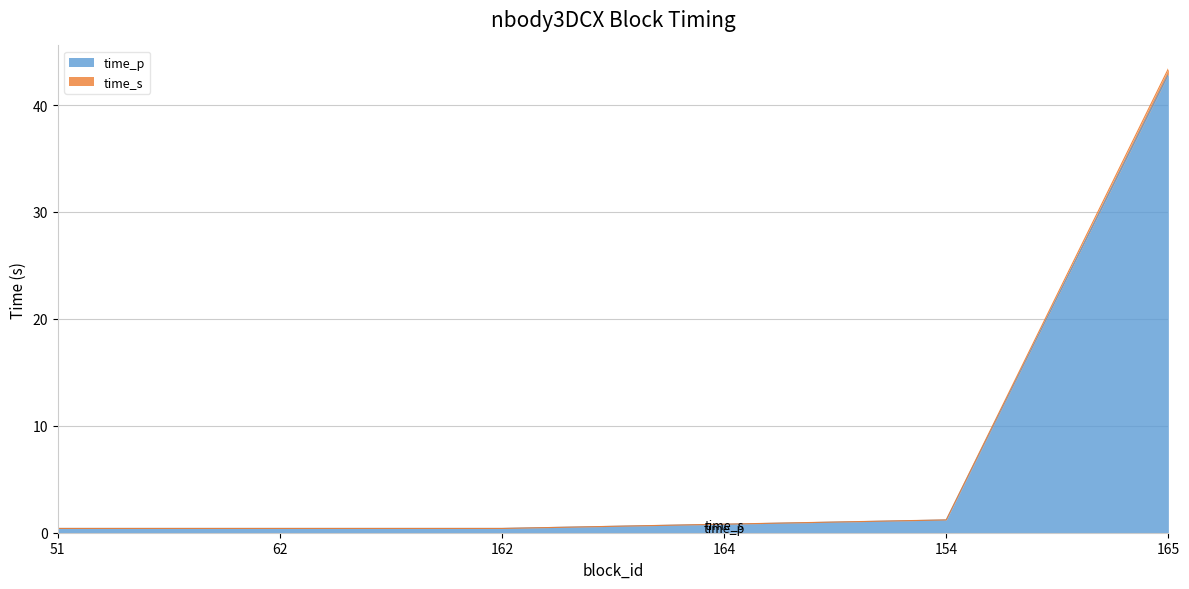

The value of time_s at 154 is 0.8. True or false?

False